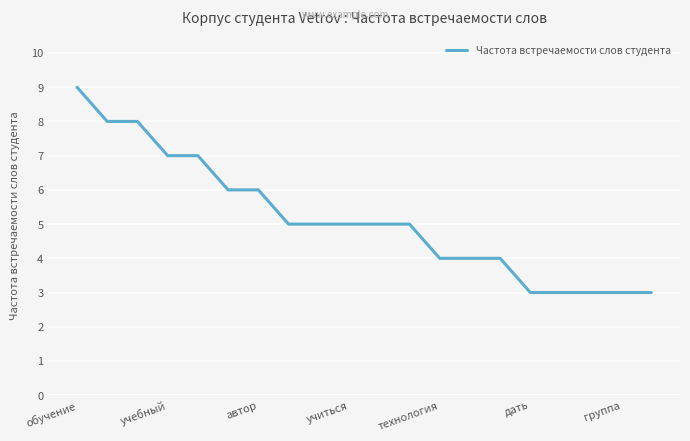

What is the minimum value shown in the chart?

3